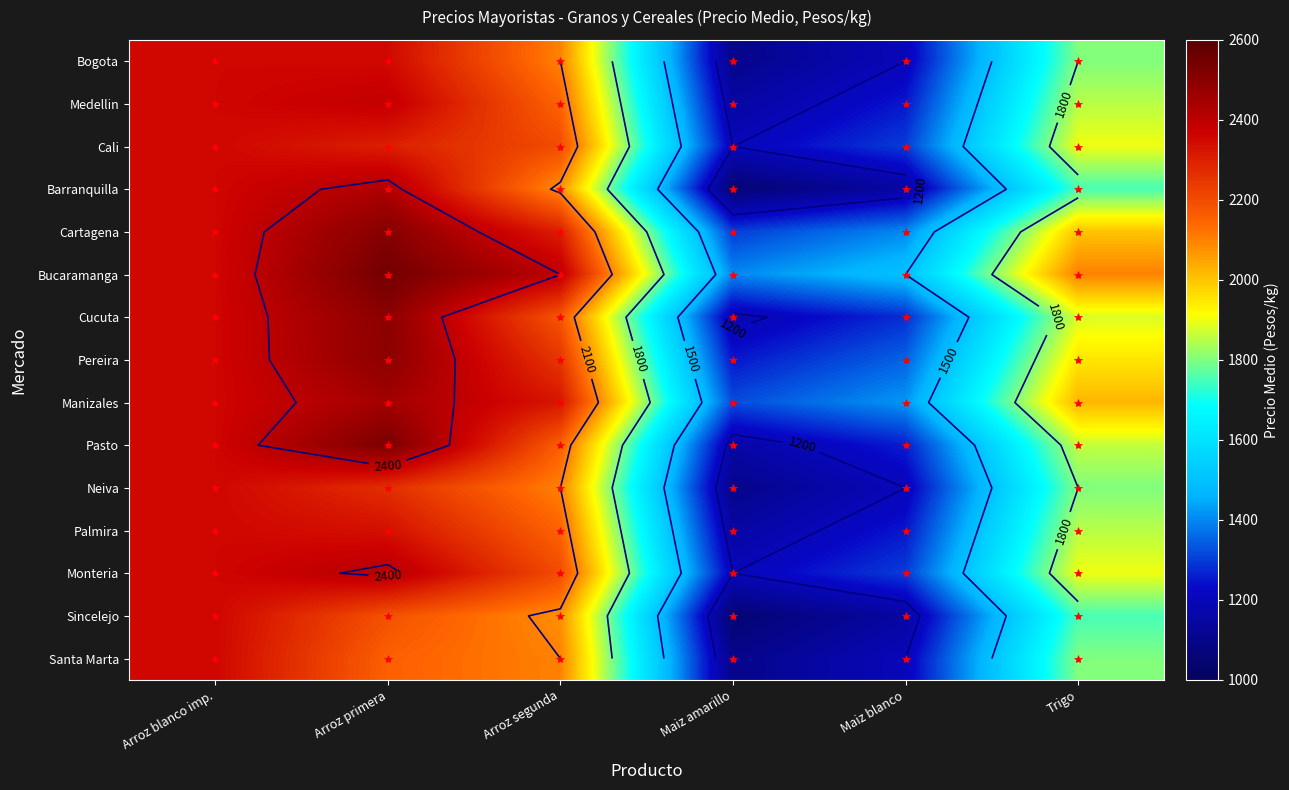

List the labels in order of Cartagena value, largest first.

Arroz primera, Arroz blanco imp., Arroz segunda, Trigo, Maiz blanco, Maiz amarillo